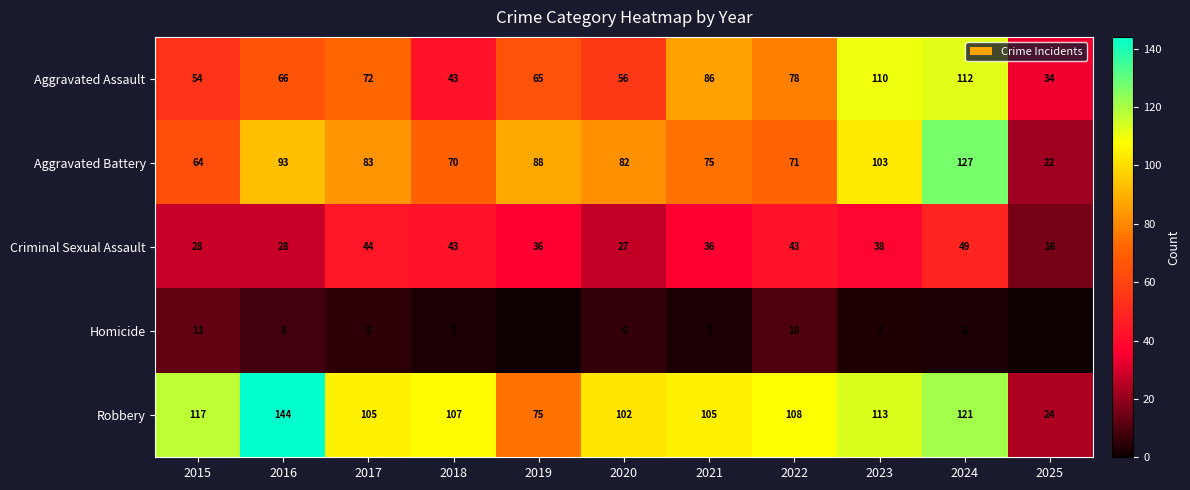

At which category is the sum across all series the highest?

2024